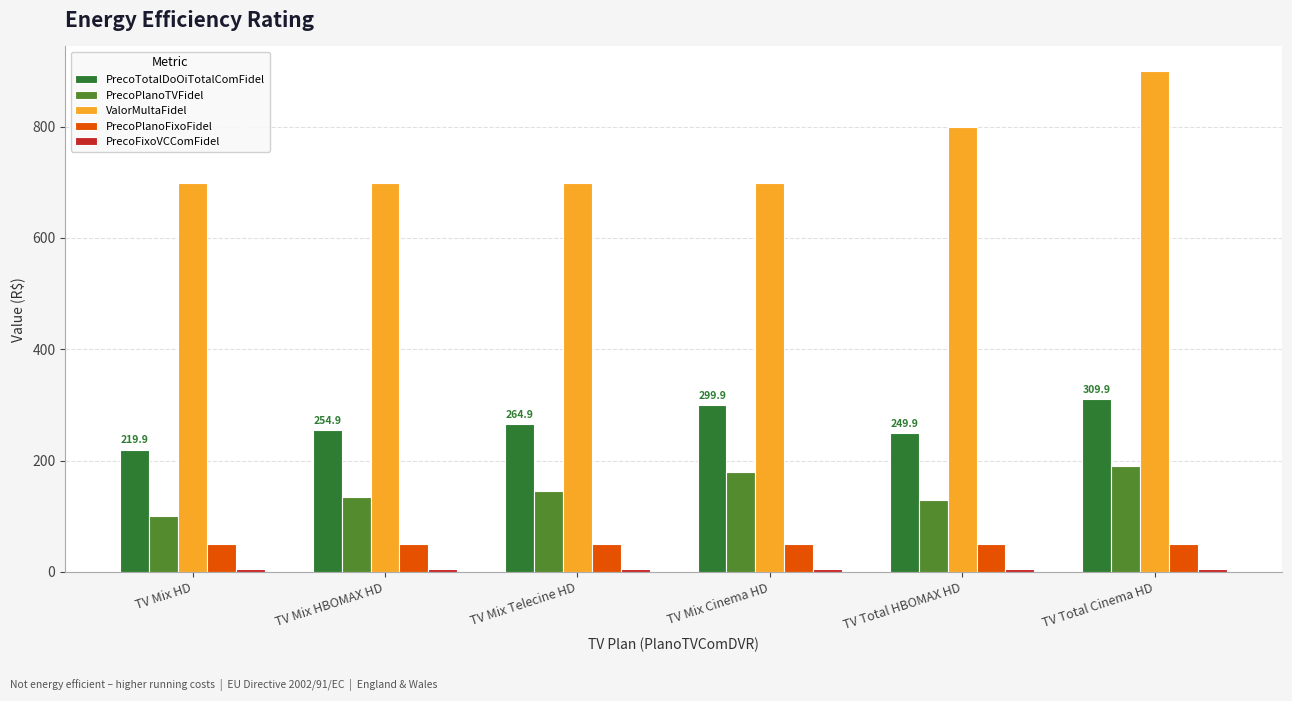

What is the value of the PrecoTotalDoOiTotalComFidel bar at the 1st from the left?

219.9